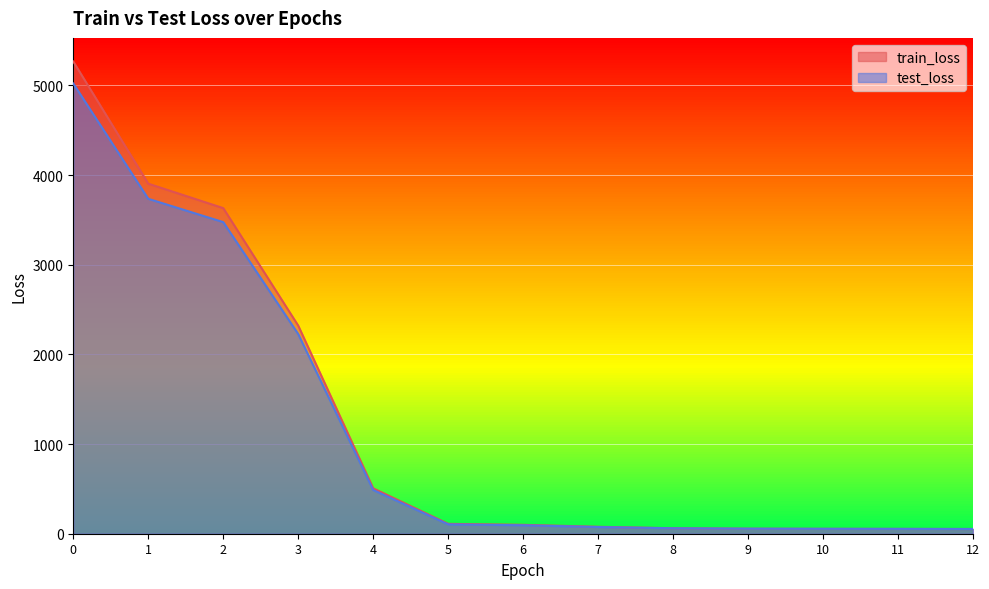

What is the average value of the train_loss series?

1245.8